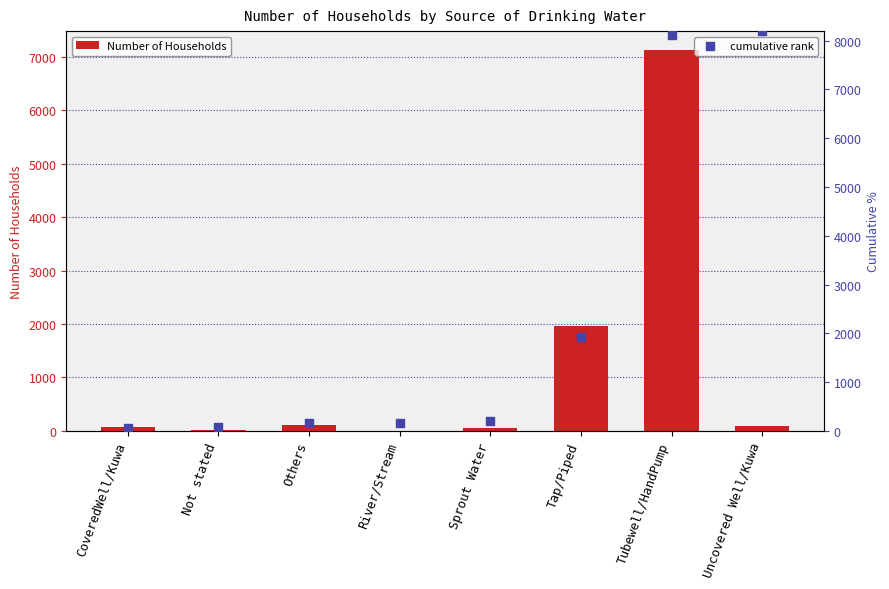

Which series has the largest total across all categories?

cumulative rank